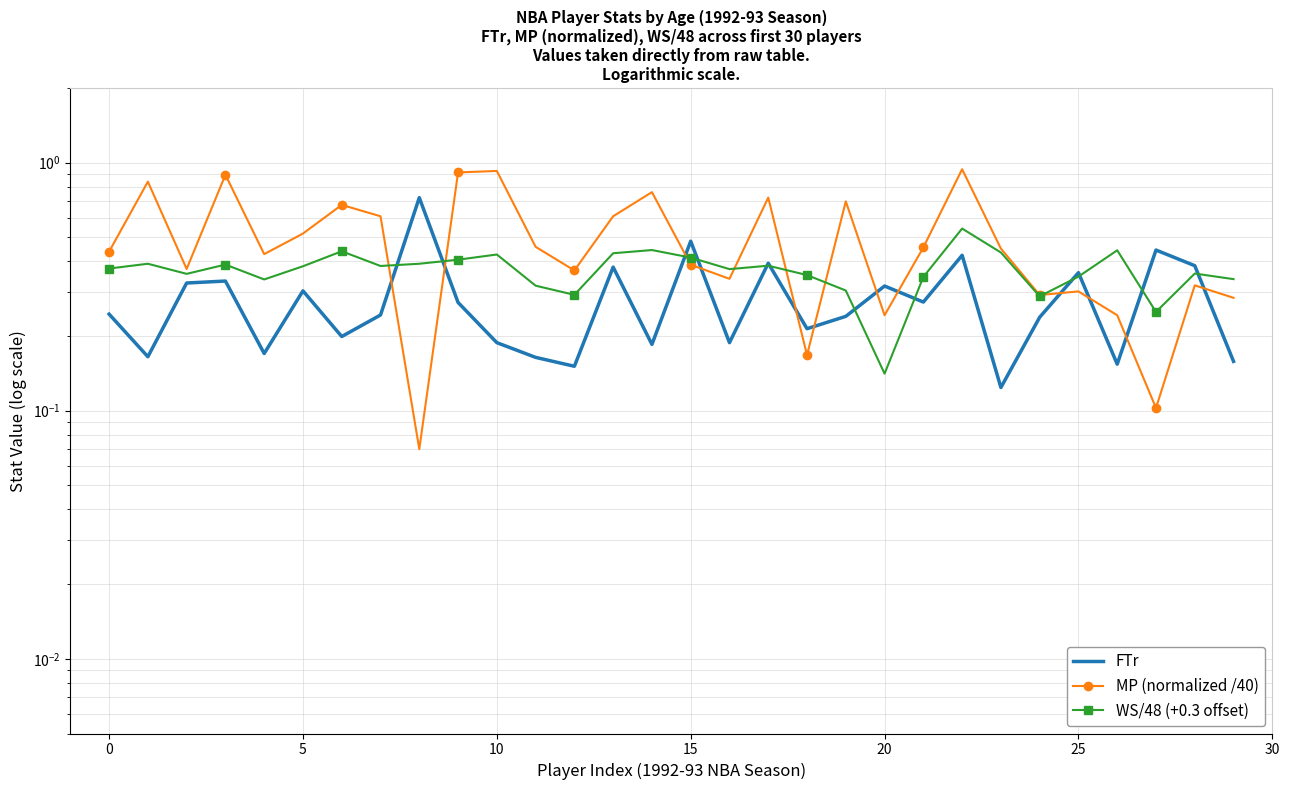

Which category has the highest value across all series?

22